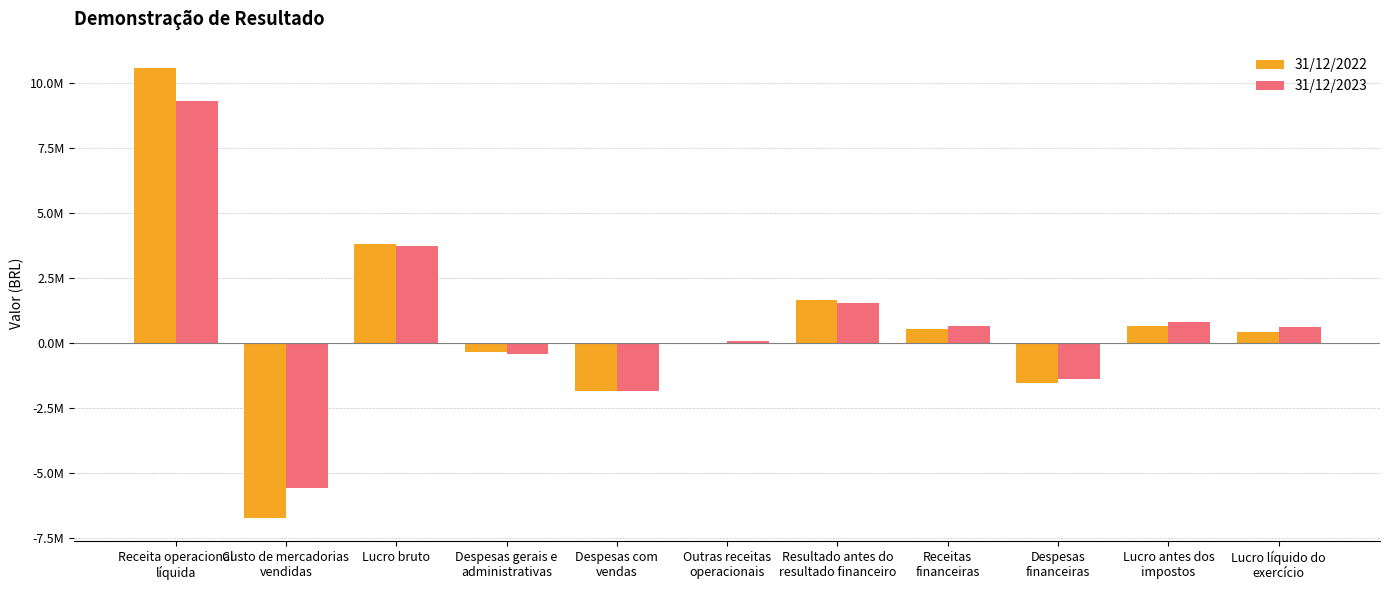

Are the bars horizontal?

No